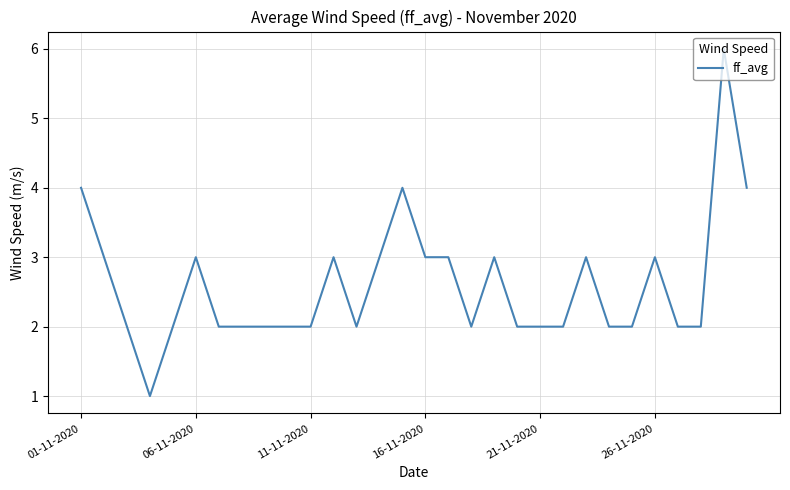

What is the difference between the maximum and minimum values?

5